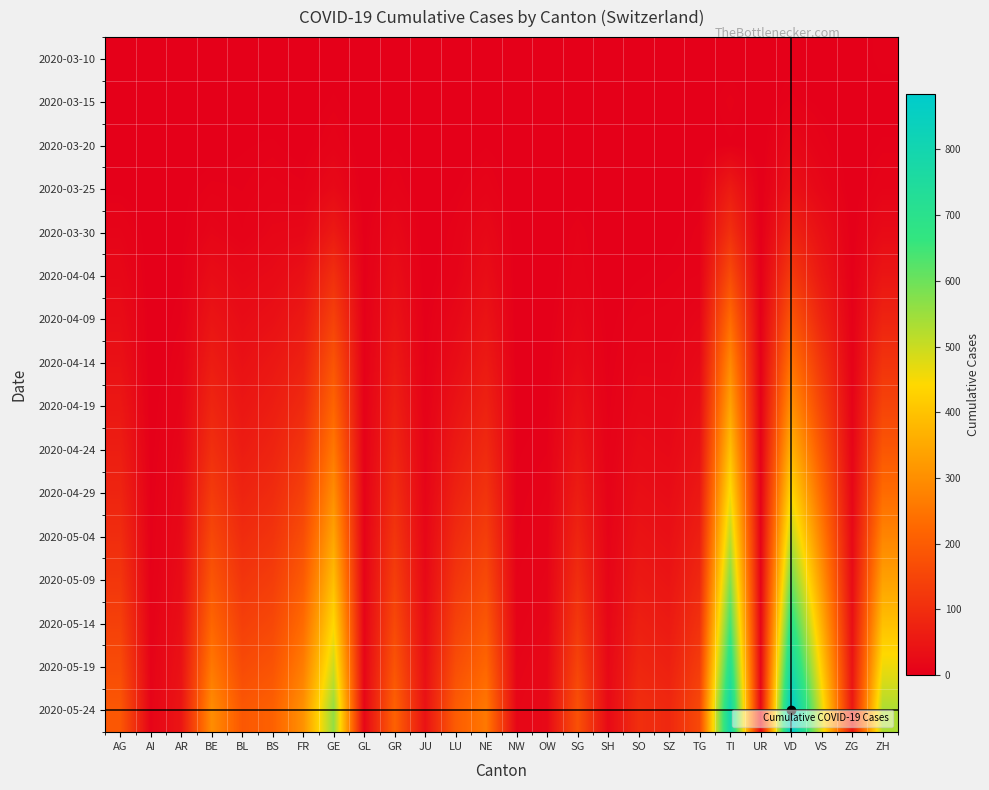

Reading left to right, what are all the values shown in this chart?

2020-03-10: AG=0	AI=0	AR=0	BE=0	BL=1	BS=0	FR=0	GE=1	GL=0	GR=0	JU=0	LU=0	NE=0	NW=0	OW=0	SG=0	SH=0	SO=0	SZ=0	TG=0	TI=1	UR=0	VD=2	VS=0	ZG=0	ZH=5
2020-03-15: AG=0	AI=0	AR=0	BE=0	BL=2	BS=0	FR=0	GE=4	GL=0	GR=0	JU=0	LU=0	NE=0	NW=0	OW=0	SG=0	SH=0	SO=0	SZ=0	TG=0	TI=6	UR=0	VD=6	VS=2	ZG=0	ZH=1
2020-03-20: AG=1	AI=0	AR=0	BE=1	BL=3	BS=4	FR=1	GE=9	GL=0	GR=3	JU=0	LU=0	NE=3	NW=0	OW=0	SG=0	SH=0	SO=0	SZ=0	TG=0	TI=3	UR=0	VD=19	VS=7	ZG=0	ZH=4
2020-03-25: AG=2	AI=0	AR=2	BE=6	BL=5	BS=8	FR=6	GE=22	GL=0	GR=8	JU=0	LU=3	NE=9	NW=0	OW=0	SG=1	SH=0	SO=1	SZ=0	TG=3	TI=60	UR=0	VD=38	VS=15	ZG=0	ZH=10
2020-03-30: AG=11	AI=0	AR=2	BE=13	BL=7	BS=15	FR=17	GE=57	GL=2	GR=19	JU=0	LU=7	NE=20	NW=0	OW=0	SG=7	SH=0	SO=0	SZ=2	TG=6	TI=105	UR=0	VD=78	VS=35	ZG=1	ZH=24
2020-04-04: AG=18	AI=0	AR=3	BE=28	BL=19	BS=24	FR=37	GE=104	GL=2	GR=30	JU=0	LU=9	NE=30	NW=0	OW=0	SG=9	SH=1	SO=3	SZ=5	TG=7	TI=165	UR=1	VD=128	VS=53	ZG=2	ZH=48
2020-04-09: AG=28	AI=0	AR=5	BE=45	BL=28	BS=36	FR=55	GE=142	GL=3	GR=41	JU=2	LU=18	NE=43	NW=0	OW=1	SG=14	SH=2	SO=7	SZ=8	TG=14	TI=230	UR=2	VD=186	VS=80	ZG=4	ZH=78
2020-04-14: AG=38	AI=0	AR=8	BE=63	BL=38	BS=52	FR=72	GE=183	GL=4	GR=55	JU=4	LU=28	NE=58	NW=1	OW=2	SG=22	SH=3	SO=12	SZ=12	TG=22	TI=289	UR=3	VD=245	VS=115	ZG=6	ZH=112
2020-04-19: AG=52	AI=1	AR=11	BE=82	BL=50	BS=65	FR=92	GE=218	GL=5	GR=68	JU=6	LU=42	NE=74	NW=2	OW=3	SG=35	SH=4	SO=18	SZ=16	TG=31	TI=340	UR=4	VD=305	VS=148	ZG=9	ZH=148
2020-04-24: AG=65	AI=2	AR=14	BE=103	BL=62	BS=79	FR=115	GE=256	GL=6	GR=82	JU=9	LU=57	NE=92	NW=3	OW=5	SG=48	SH=6	SO=25	SZ=21	TG=41	TI=395	UR=5	VD=370	VS=185	ZG=12	ZH=188
2020-04-29: AG=80	AI=3	AR=18	BE=128	BL=78	BS=95	FR=140	GE=298	GL=7	GR=98	JU=12	LU=74	NE=112	NW=4	OW=7	SG=63	SH=8	SO=33	SZ=28	TG=54	TI=452	UR=7	VD=441	VS=225	ZG=16	ZH=232
2020-05-04: AG=98	AI=4	AR=22	BE=156	BL=96	BS=113	FR=168	GE=342	GL=8	GR=116	JU=16	LU=94	NE=135	NW=5	OW=9	SG=80	SH=10	SO=43	SZ=36	TG=69	TI=512	UR=9	VD=518	VS=268	ZG=21	ZH=281
2020-05-09: AG=118	AI=5	AR=27	BE=186	BL=116	BS=134	FR=198	GE=390	GL=10	GR=136	JU=21	LU=116	NE=161	NW=7	OW=11	SG=100	SH=13	SO=55	SZ=46	TG=87	TI=576	UR=11	VD=601	VS=314	ZG=27	ZH=335
2020-05-14: AG=140	AI=7	AR=33	BE=220	BL=138	BS=157	FR=231	GE=441	GL=12	GR=158	JU=27	LU=141	NE=190	NW=9	OW=14	SG=122	SH=16	SO=69	SZ=58	TG=108	TI=644	UR=14	VD=690	VS=364	ZG=34	ZH=395
2020-05-19: AG=164	AI=9	AR=40	BE=257	BL=163	BS=182	FR=267	GE=497	GL=14	GR=183	JU=34	LU=169	NE=222	NW=12	OW=18	SG=148	SH=20	SO=84	SZ=72	TG=132	TI=716	UR=17	VD=784	VS=418	ZG=43	ZH=460
2020-05-24: AG=190	AI=11	AR=48	BE=297	BL=191	BS=210	FR=305	GE=558	GL=17	GR=211	JU=42	LU=200	NE=257	NW=15	OW=22	SG=176	SH=24	SO=102	SZ=88	TG=159	TI=793	UR=20	VD=884	VS=476	ZG=53	ZH=531